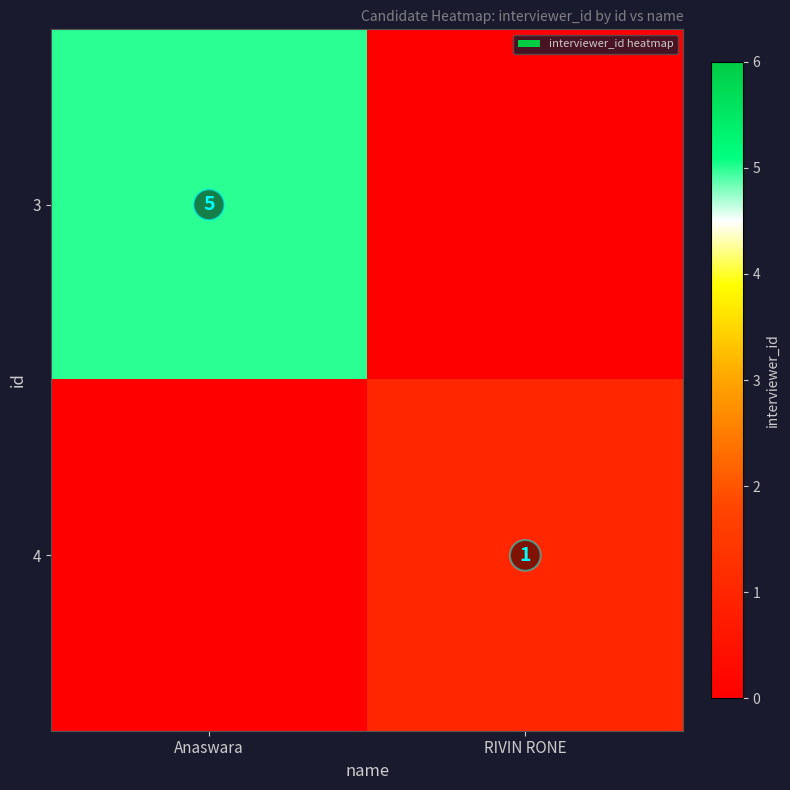

Is it true that 3 equals 5 at Anaswara?

True